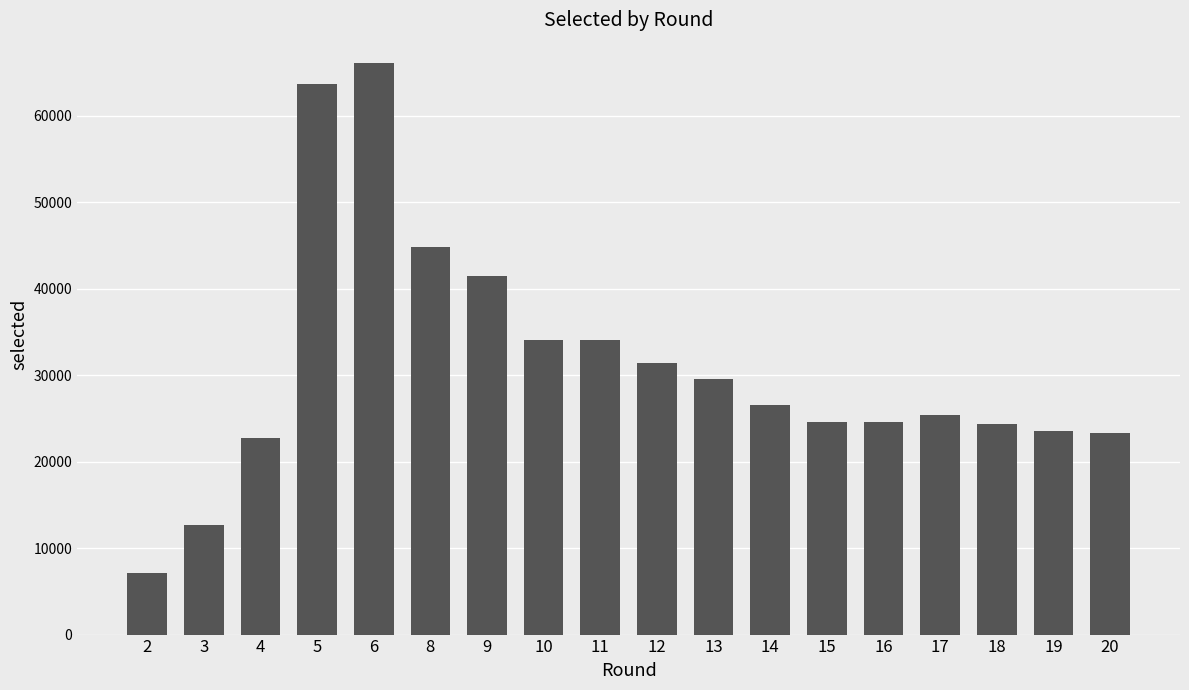

Approximately how many times larger is the value at 8 compared to 15?

1.8